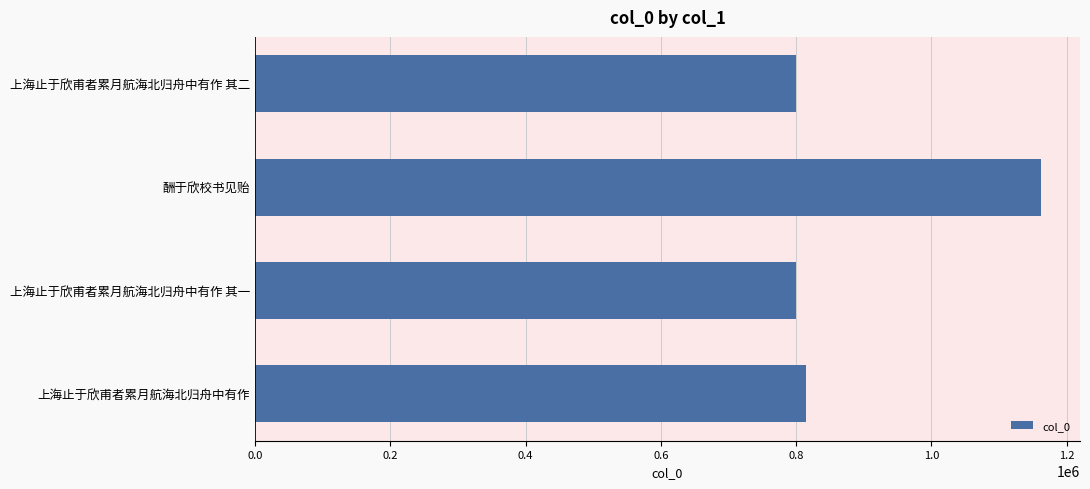

How many values are below 814558?

2